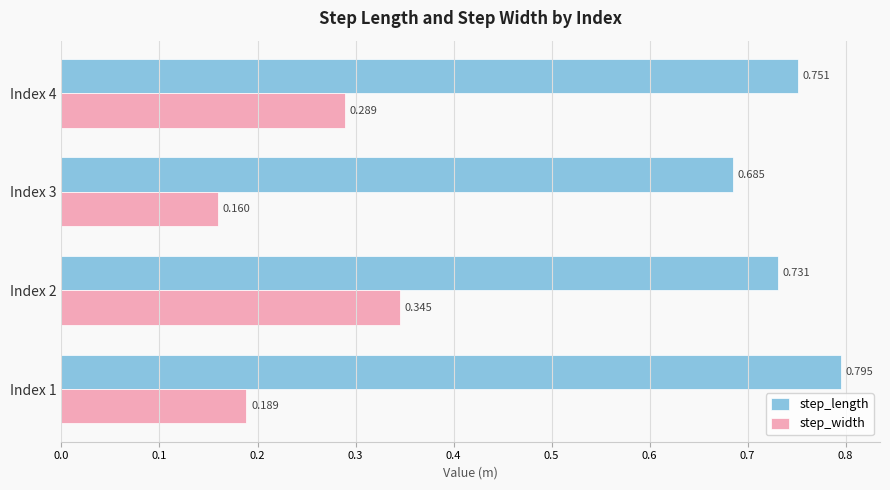

Count the step_length values in the range 0 to 1.

4